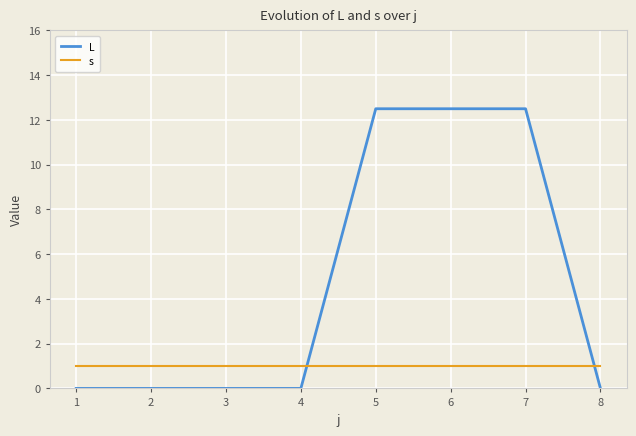

What are all the series names shown in the legend?

L, s